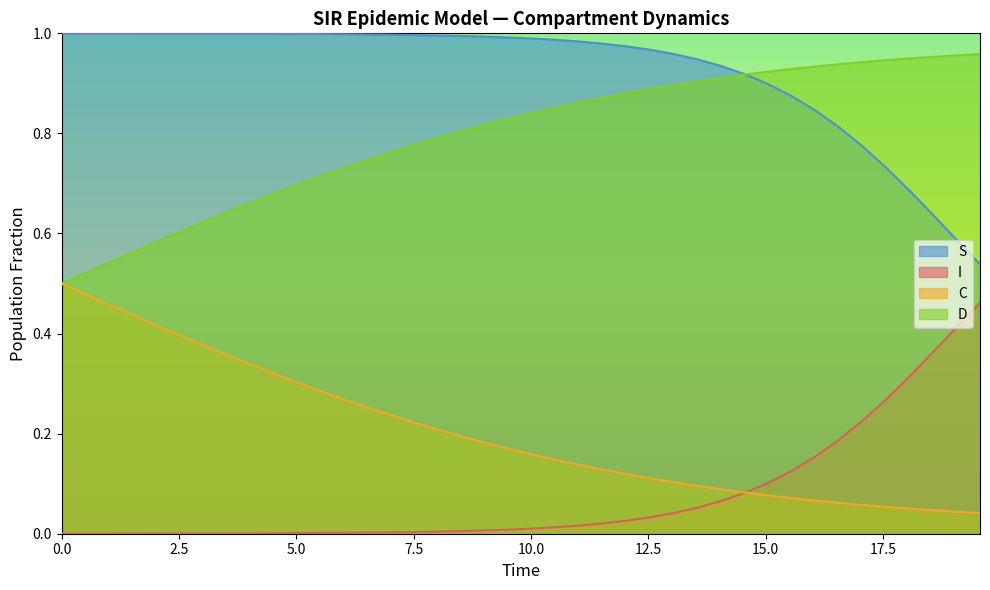

What is the maximum value for S?

1.0